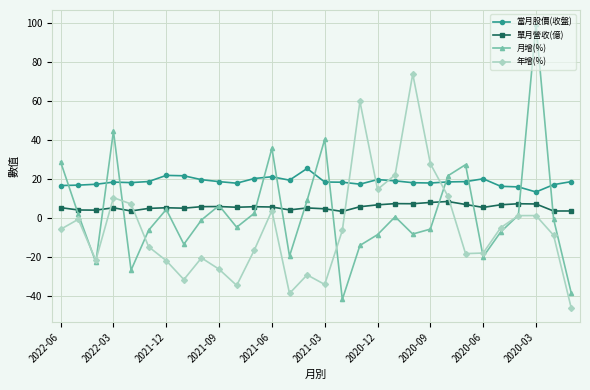

True or false: 當月股價(收盤) has more than 2 interior local peaks.

True